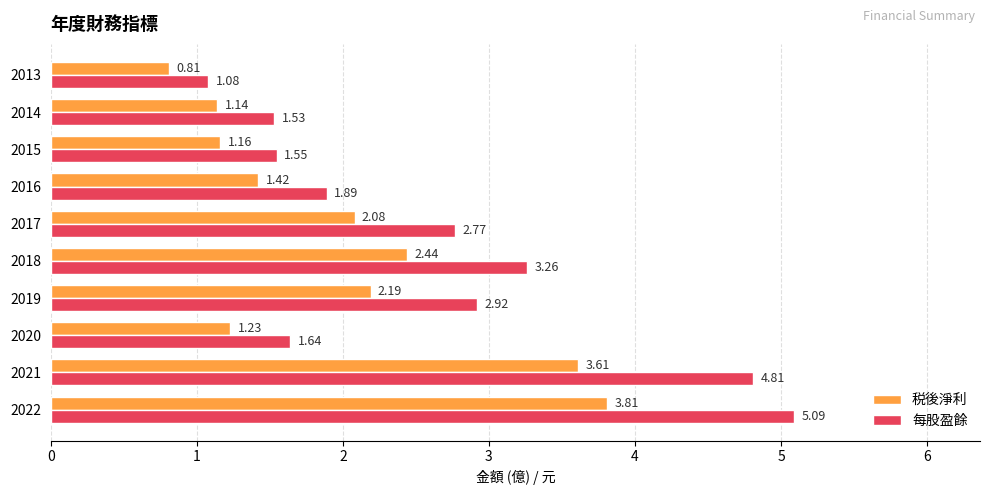

What is the difference between the maximum and second lowest values in the 税後淨利 series?

2.7